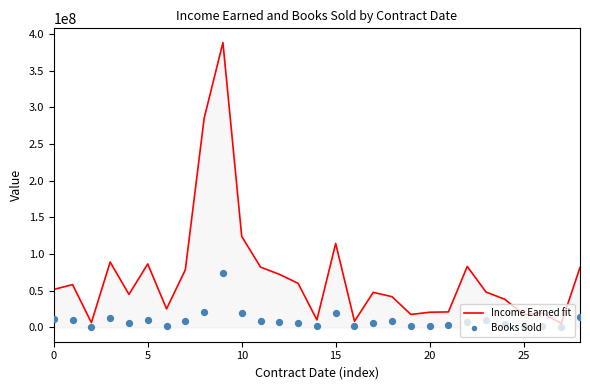

What are all the series names shown in the legend?

Income Earned fit, Books Sold